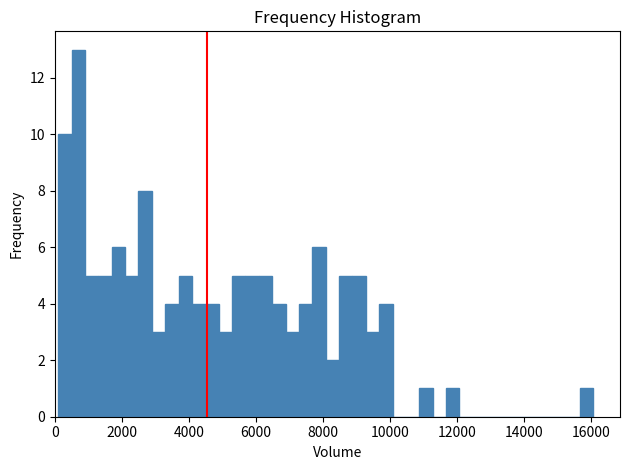

Around what value on the x-axis is the tallest bar? Give the approximate position of its centre, as read against the axis.

600